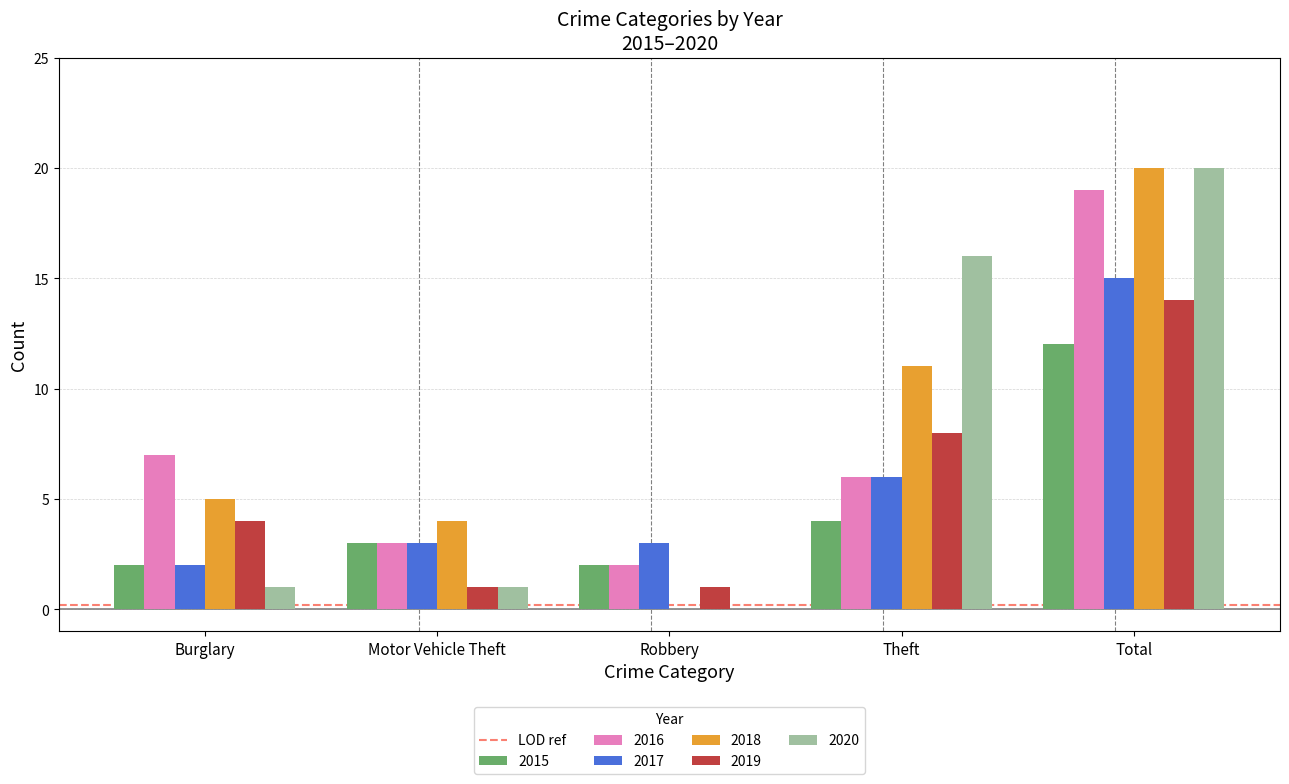

Count the number of categories in the chart.

5